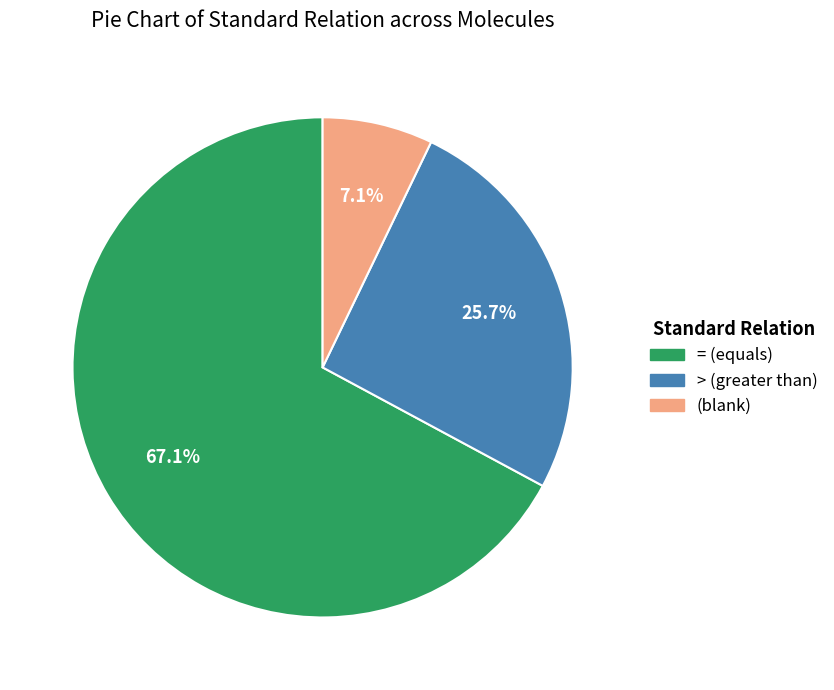

How many segments does this pie chart have?

3